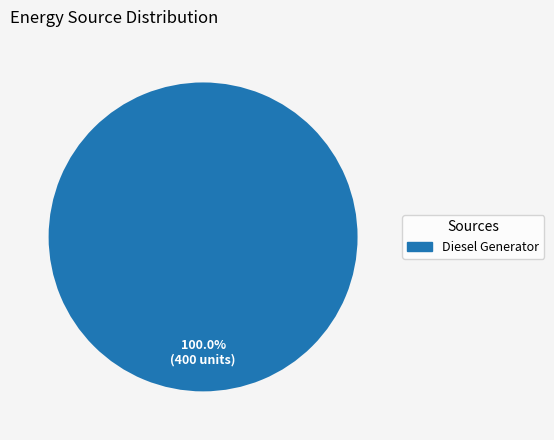

Rank the categories by value from highest to lowest.

Diesel Generator